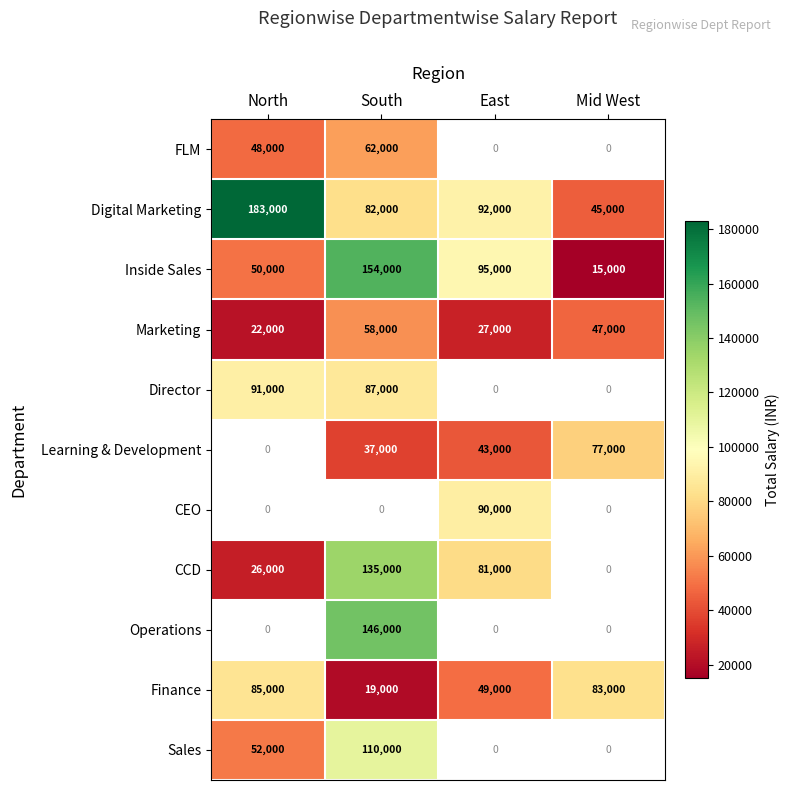

What is the sum of the Learning & Development values at East and South?

80000